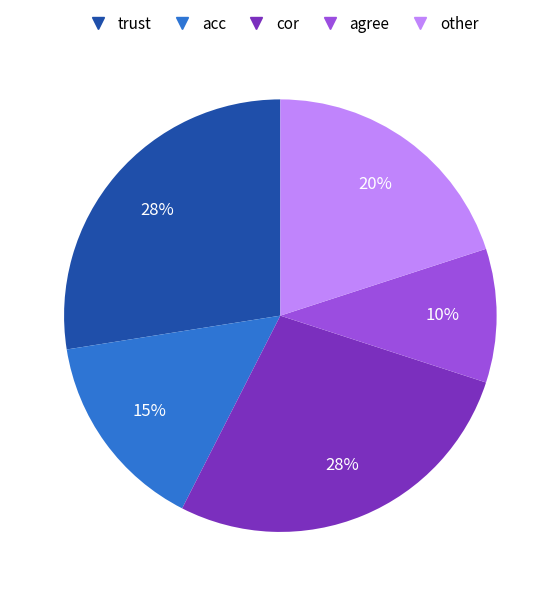

Combined, do agree and acc account for over 50%?

No